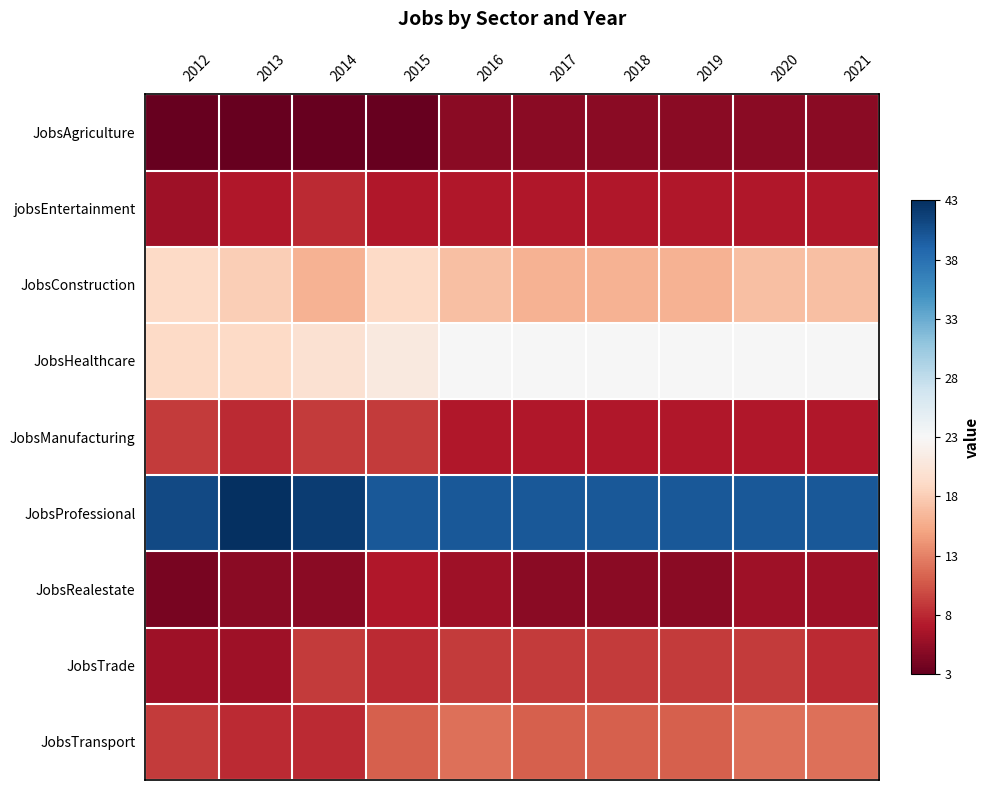

List the series in order of their peak value, highest first.

JobsProfessional, JobsHealthcare, JobsConstruction, JobsTransport, JobsManufacturing, JobsTrade, jobsEntertainment, JobsRealestate, JobsAgriculture